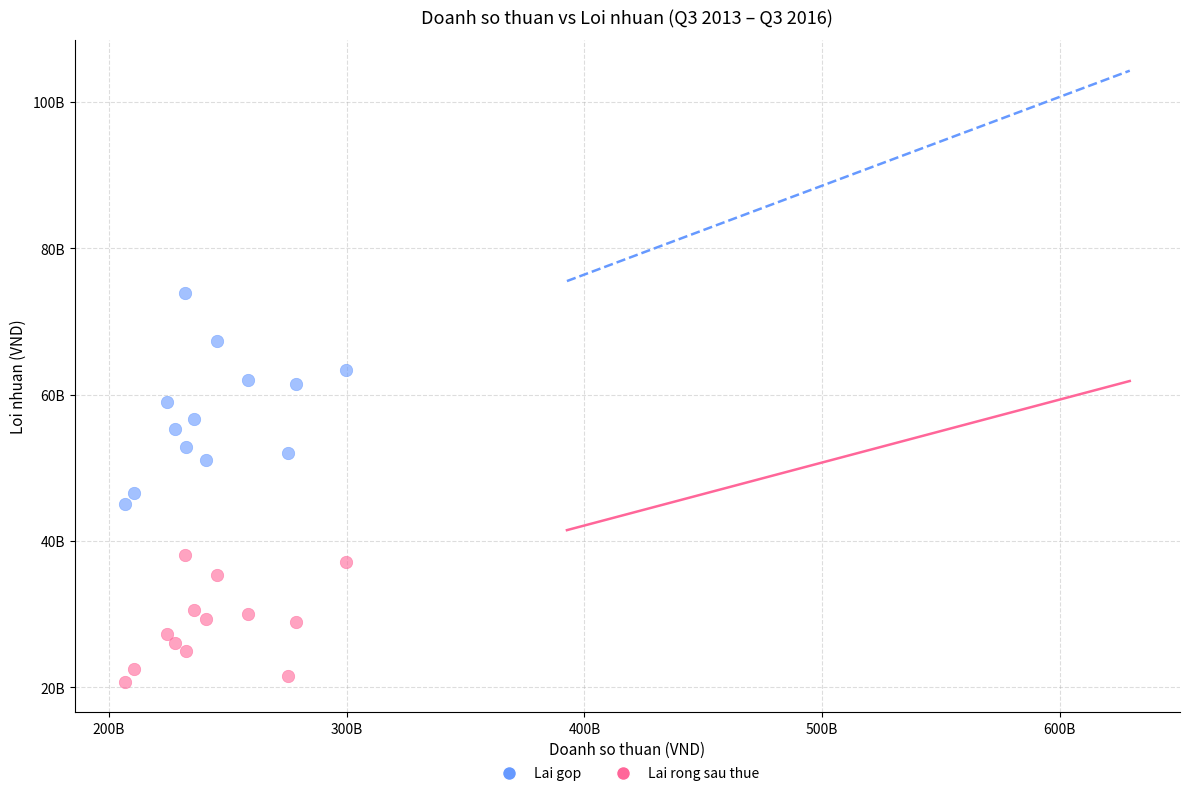

Which series has the widest spread of Y values?

Lai gop